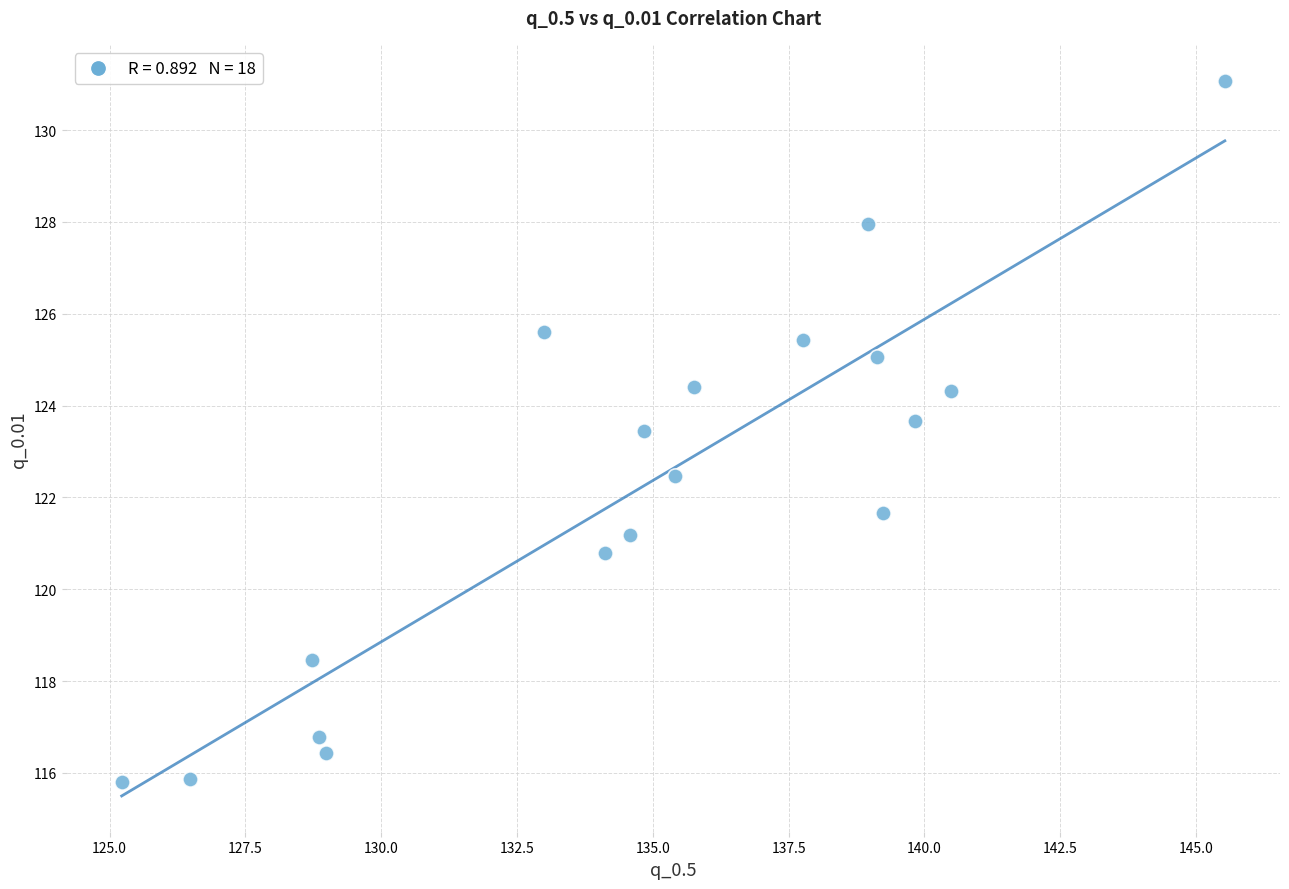

What is the range of Y values (max minus min)?

15.3